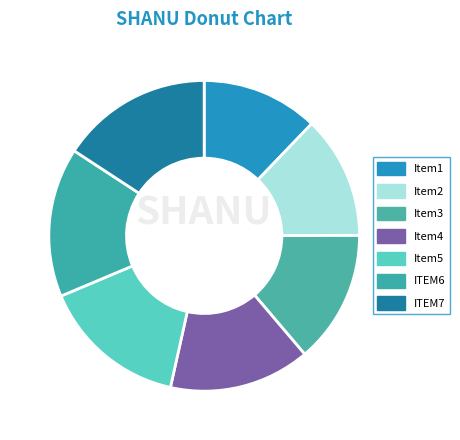

How many slices are in this pie chart?

7